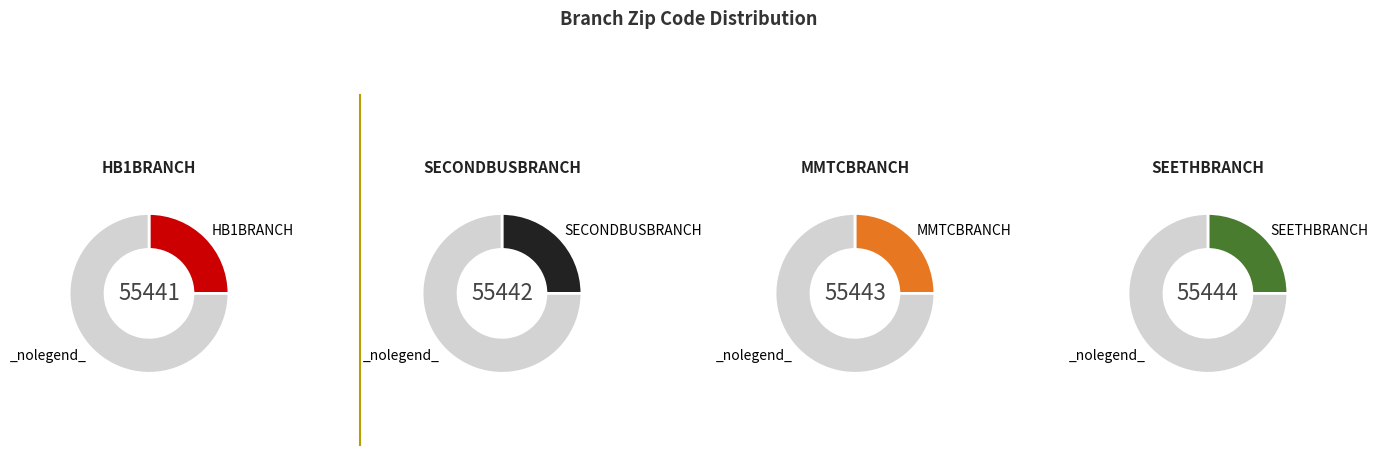

Count the number of slices in the pie.

4